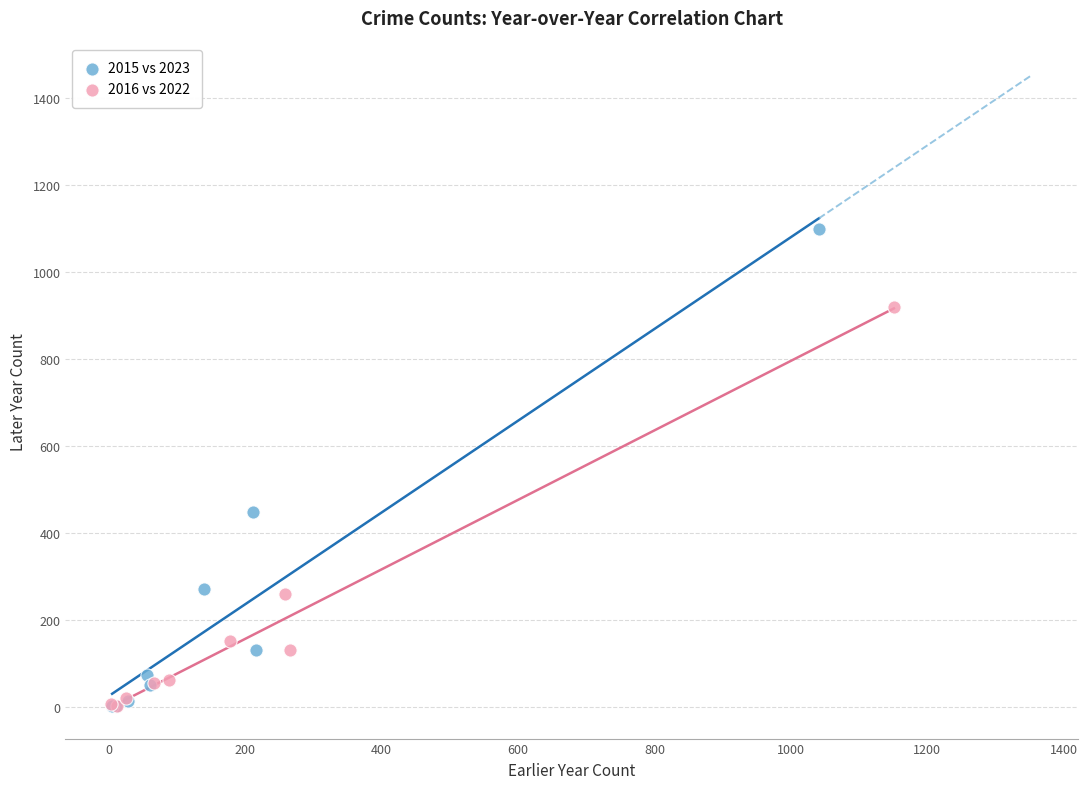

Which series has the largest Y range (max minus min)?

2015 vs 2023